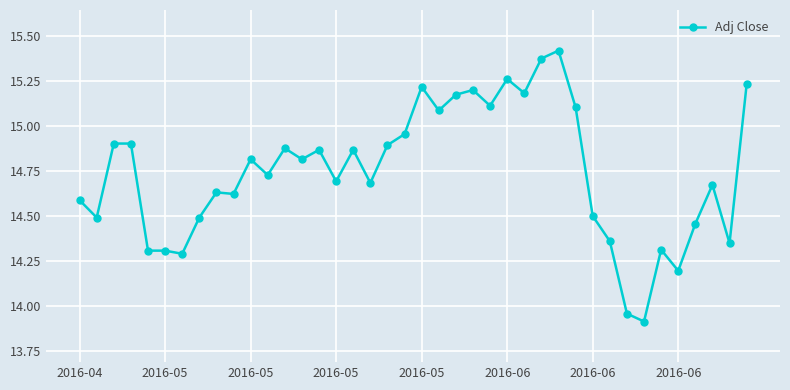

True or false: there are more than 1 points higher than both neighbors.

True